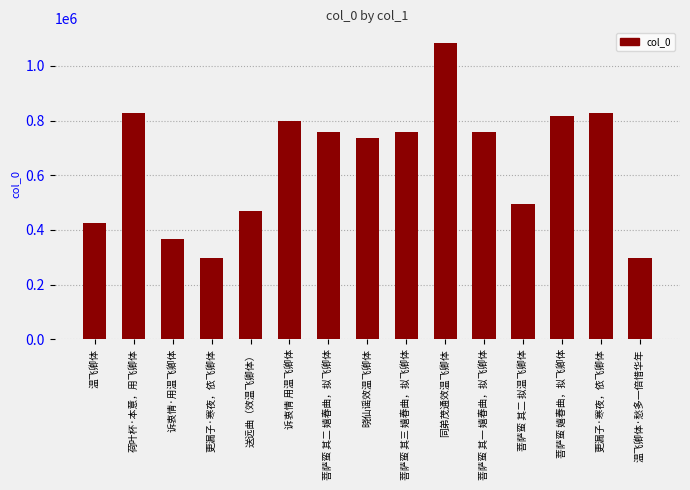

What is the average value?

647838